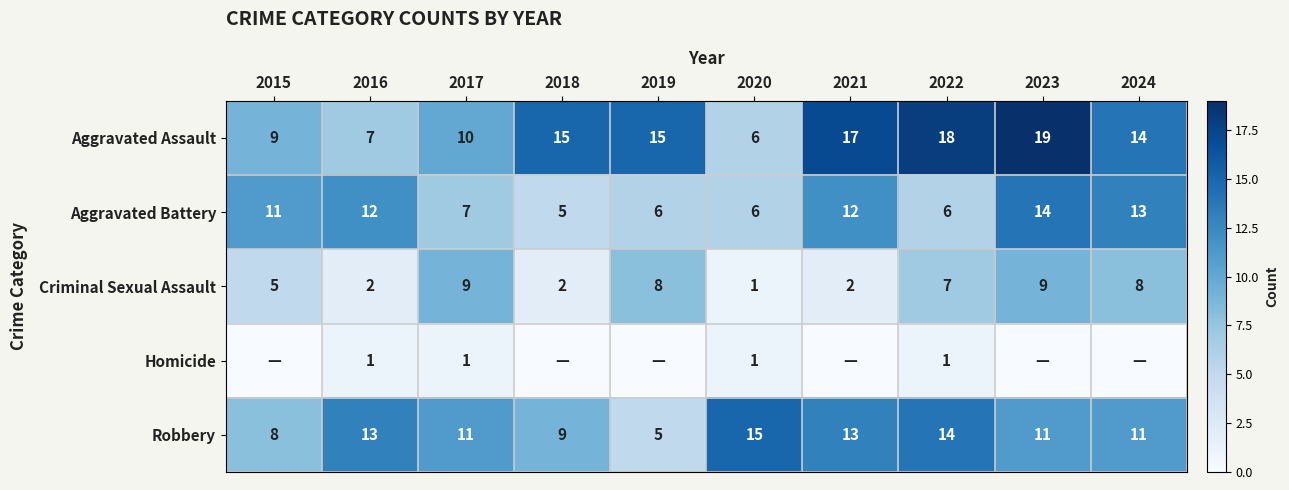

What is the difference between the second highest and second lowest values in the Criminal Sexual Assault series?

7